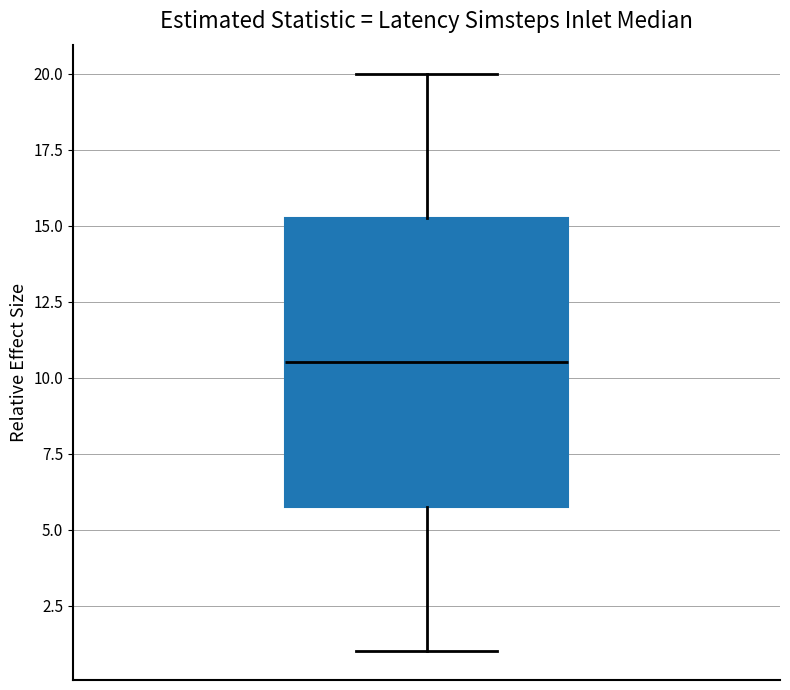

Where does the upper whisker of the box end on the y-axis? The values are not printed on the chart, so give them approximately, as read against the axis.

20.0